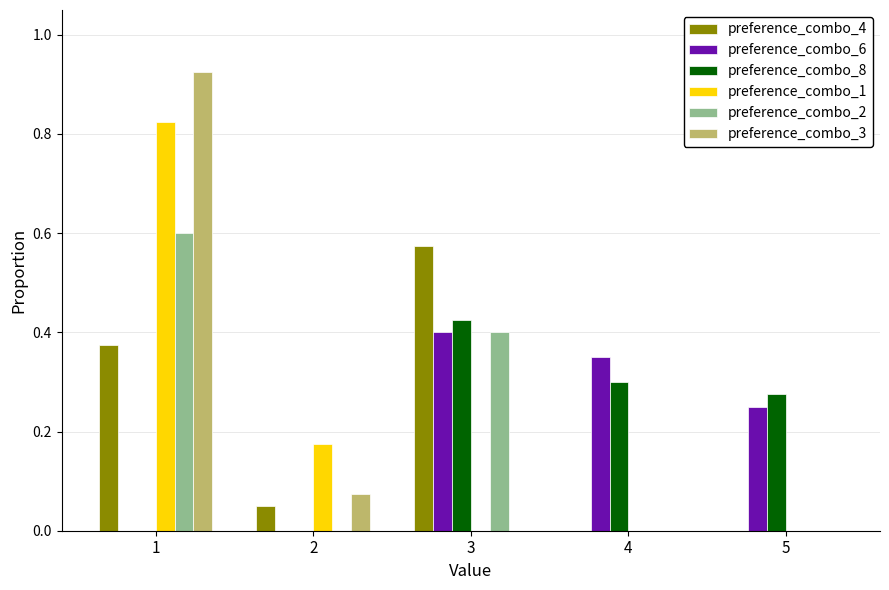

True or false: preference_combo_6 has a value of 0.0 at 1.

True